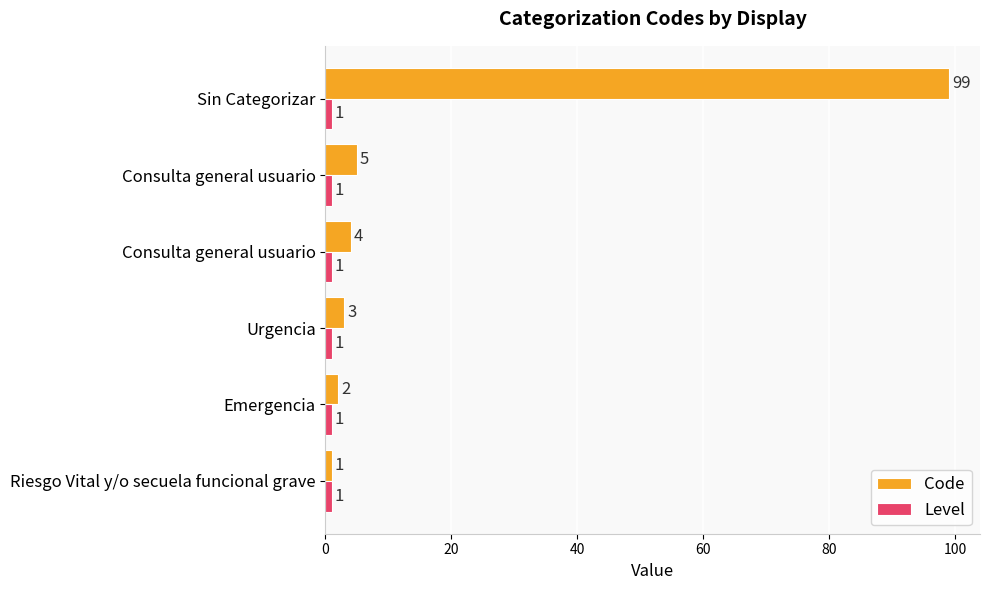

How many data points does each series have?

6